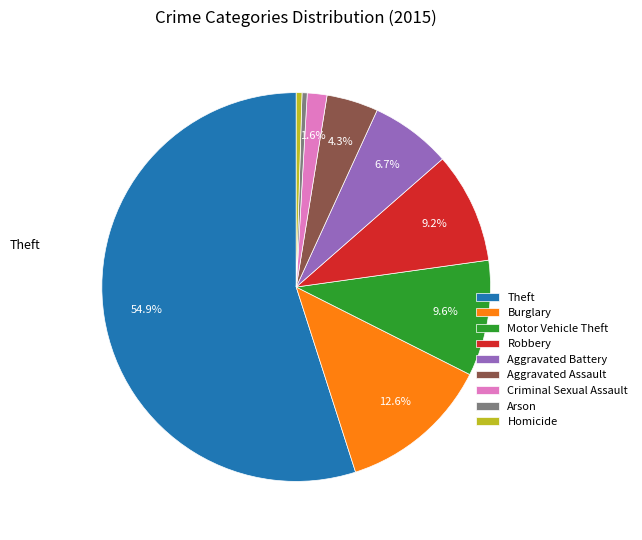

How many segments does this pie chart have?

9